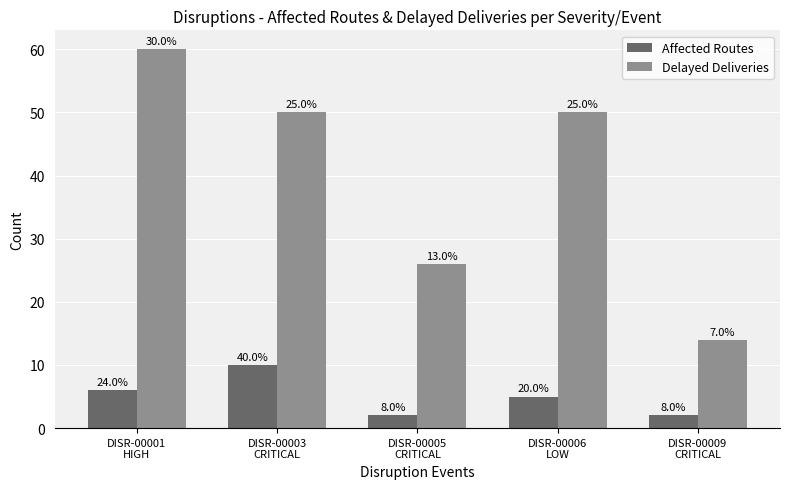

Reading left to right, transcribe all the data shown in this chart.

Affected Routes: DISR-00001
HIGH=6	DISR-00003
CRITICAL=10	DISR-00005
CRITICAL=2	DISR-00006
LOW=5	DISR-00009
CRITICAL=2
Delayed Deliveries: DISR-00001
HIGH=60	DISR-00003
CRITICAL=50	DISR-00005
CRITICAL=26	DISR-00006
LOW=50	DISR-00009
CRITICAL=14